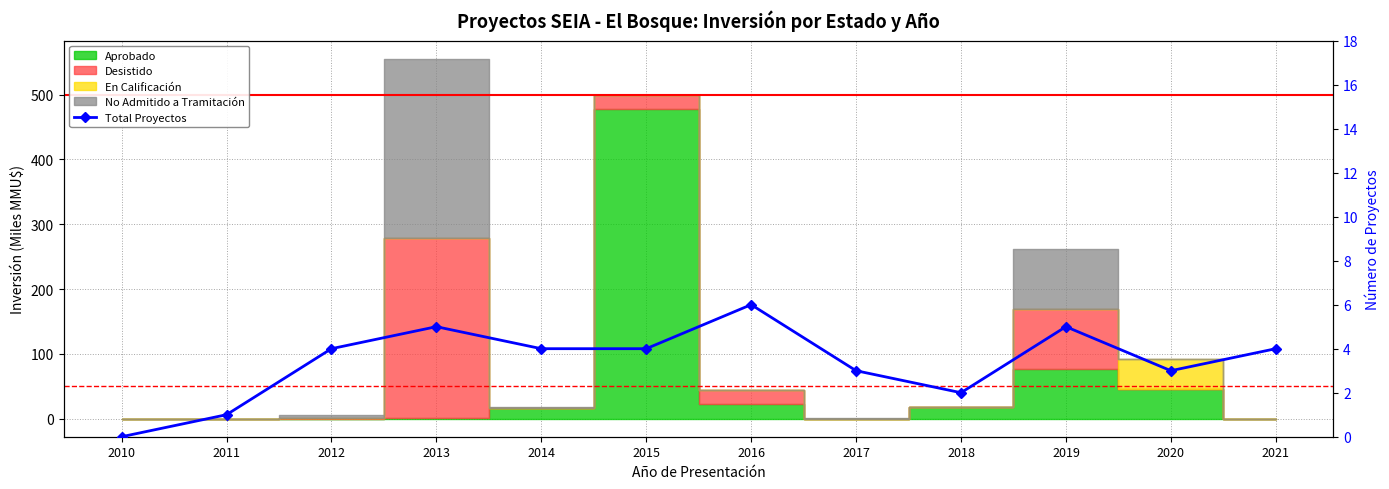

What is the sum of the values at 2019 and 2015?

9